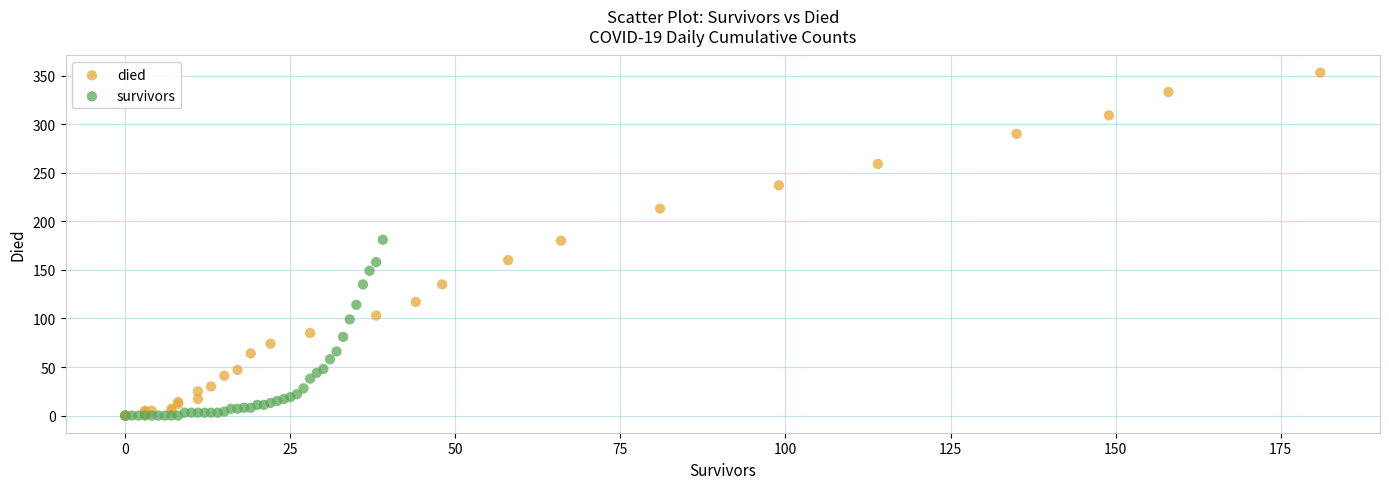

Which series has the widest spread of Y values?

died